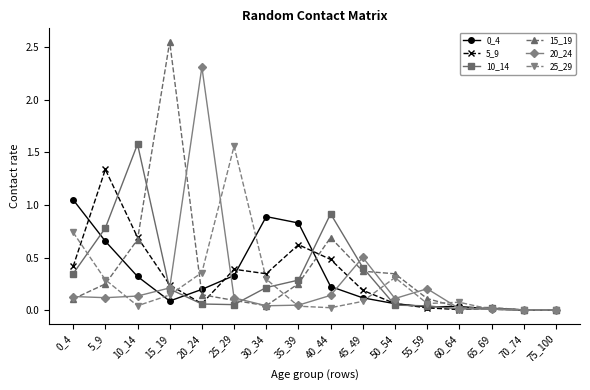

Where is 20_24 nearest to the value 1?

45_49